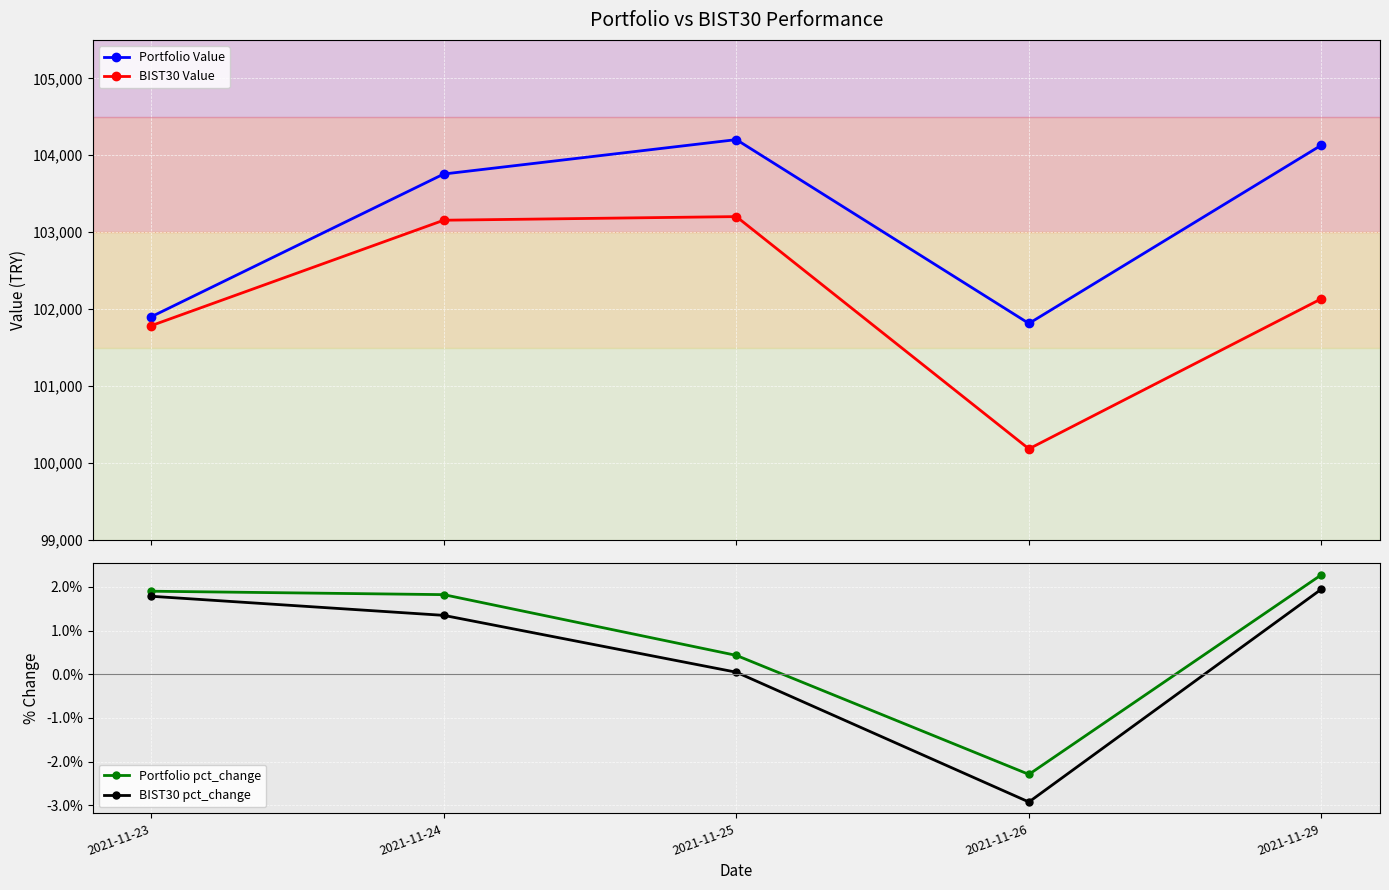

Reading left to right, transcribe all the data shown in this chart.

Portfolio Value: 2021-11-23=101900.0	2021-11-24=103756.3	2021-11-25=104203.5	2021-11-26=101813.5	2021-11-29=104132.1
BIST30 Value: 2021-11-23=101784.5	2021-11-24=103155.6	2021-11-25=103202.7	2021-11-26=100183.2	2021-11-29=102135.1
Portfolio pct_change: 2021-11-23=0.0	2021-11-24=0.0	2021-11-25=0.0	2021-11-26=-0.0	2021-11-29=0.0
BIST30 pct_change: 2021-11-23=0.0	2021-11-24=0.0	2021-11-25=0.0	2021-11-26=-0.0	2021-11-29=0.0